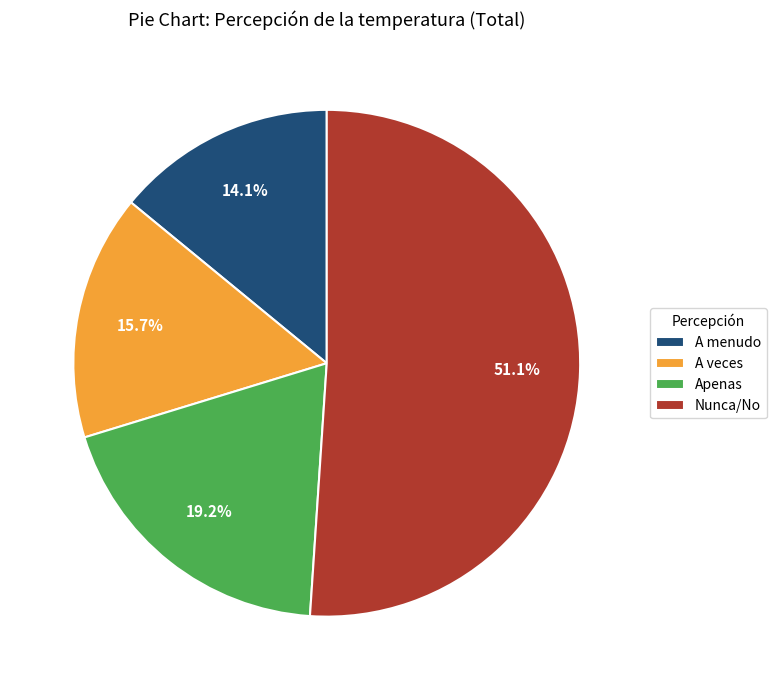

Which has a higher value, A veces or Nunca/No?

Nunca/No